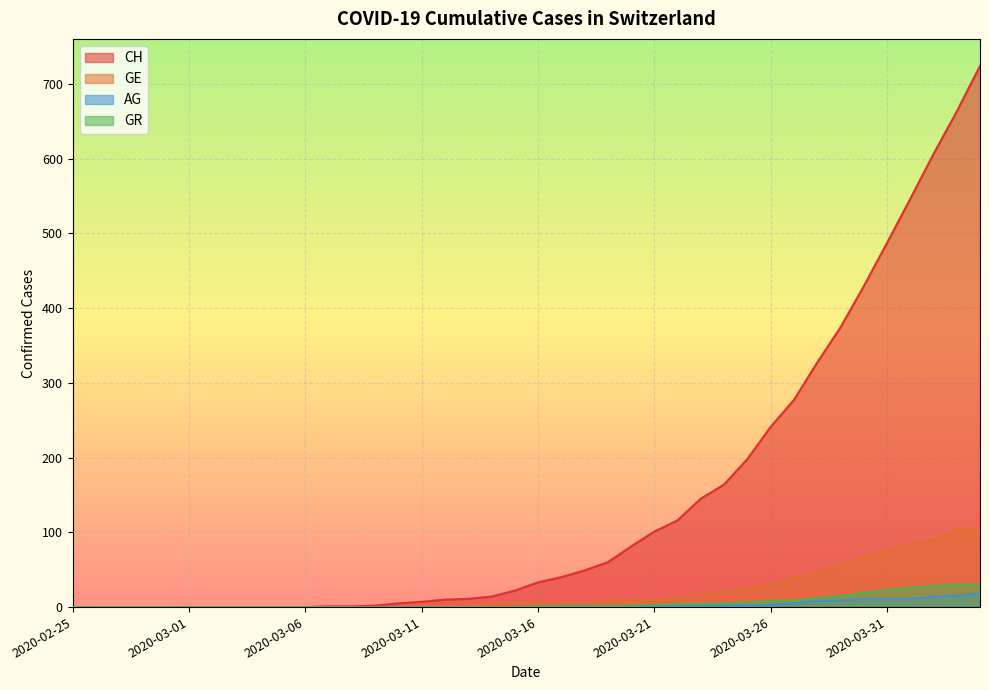

What is the difference between the maximum and minimum values in the GR series?

30